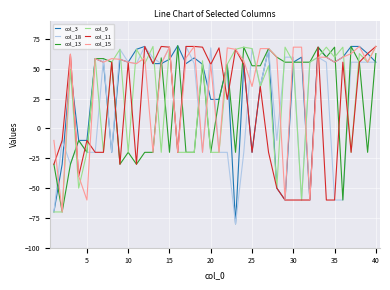

What is the average value of the col_18 series?

20.2